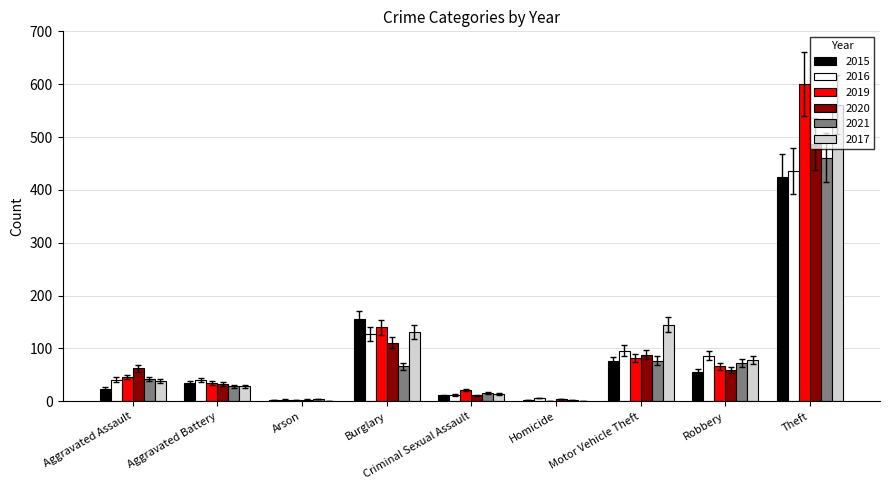

What is the sum of the 2015 values at Theft and Aggravated Assault?

449